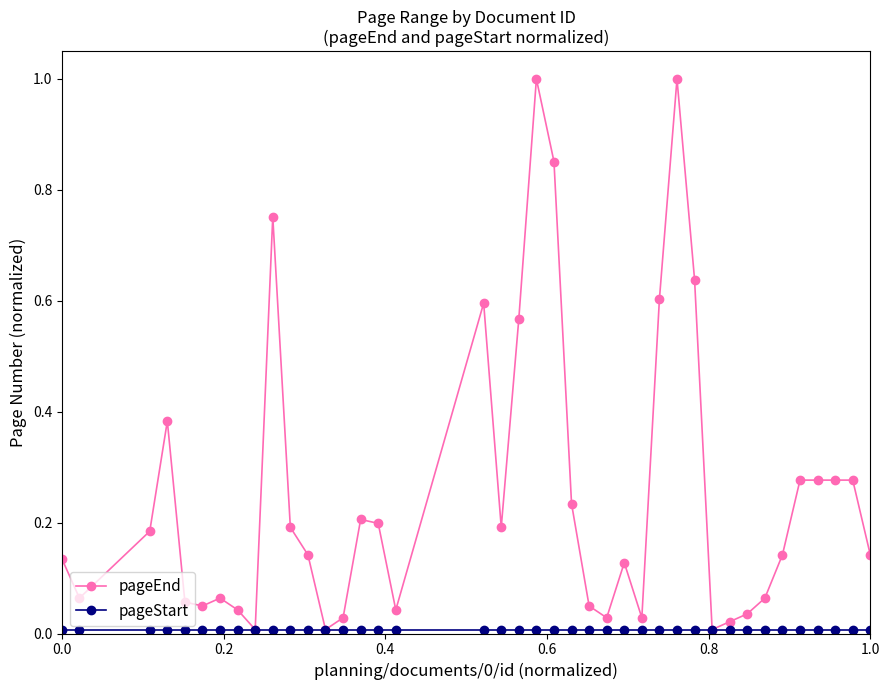

What is the greatest value displayed?

1.0